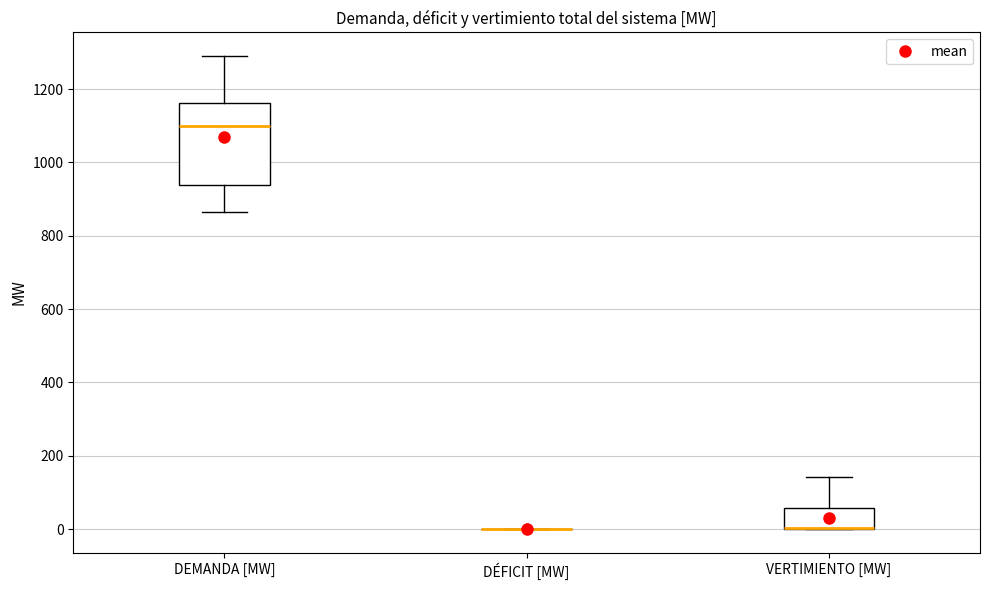

Comparing the boxes themselves (not the whiskers), which one is the tallest?

DEMANDA [MW]